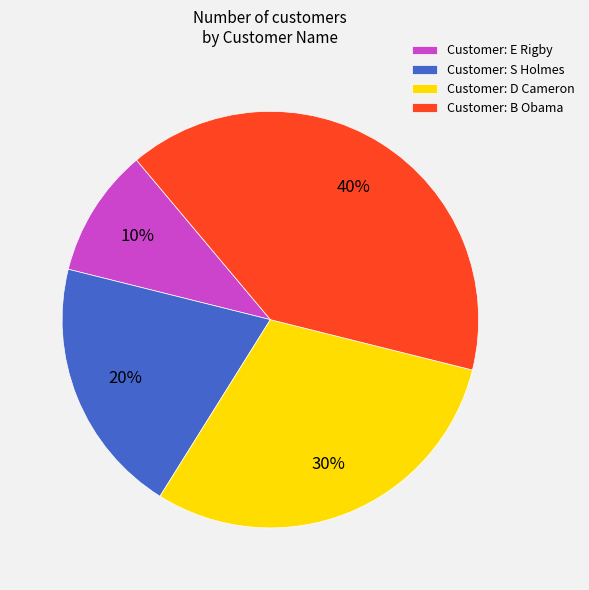

To the nearest percent, what is the difference between the largest and smallest slice percentages?

30%